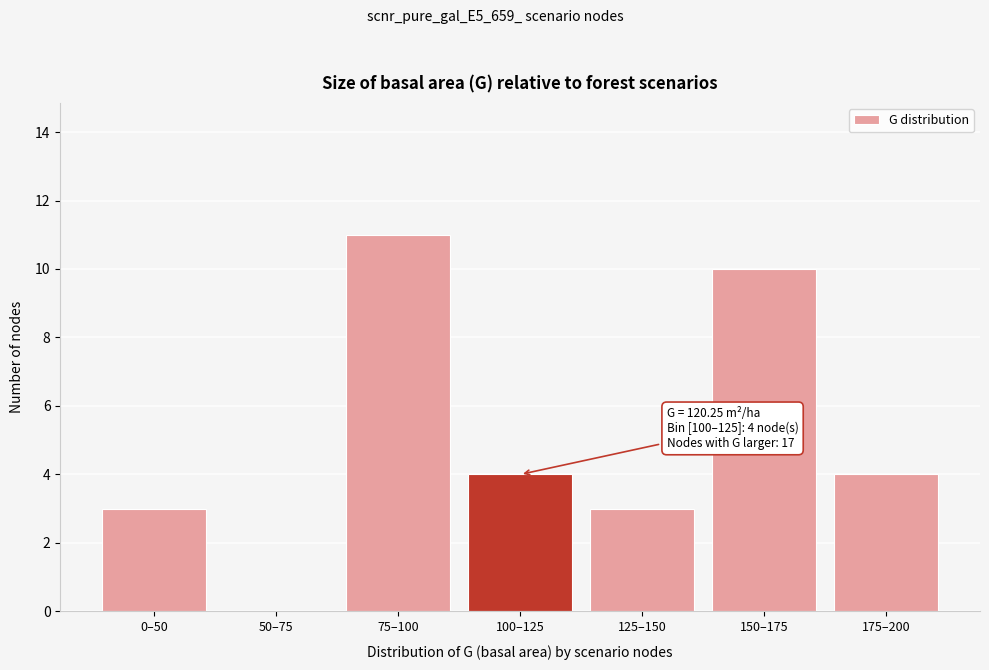

Reading left to right, list all the values displayed in this chart.

0–50=3	50–75=0	75–100=11	100–125=4	125–150=3	150–175=10	175–200=4